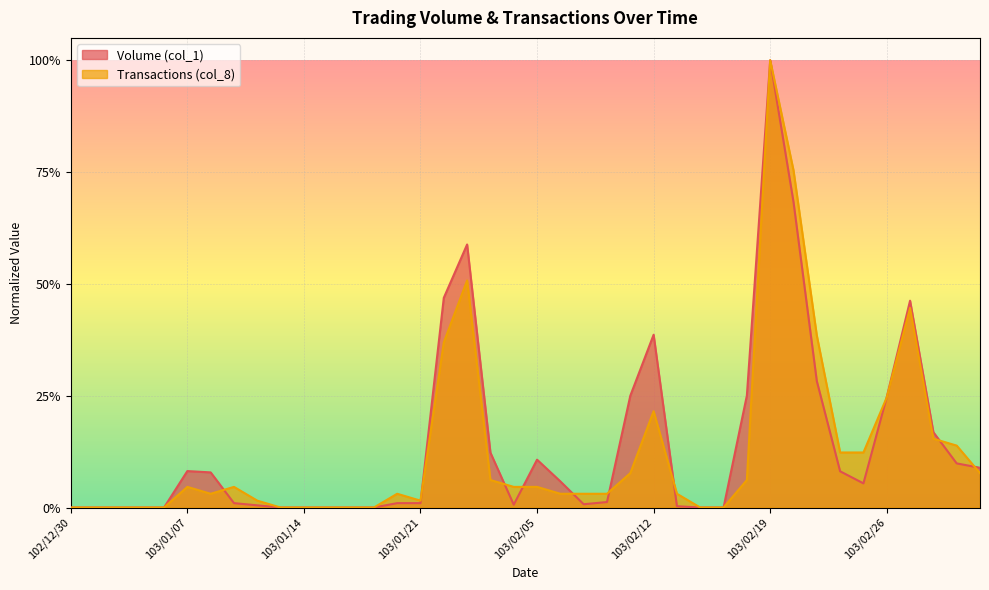

What is the difference between the second highest and second lowest values in the Volume (col_1) series?

0.7